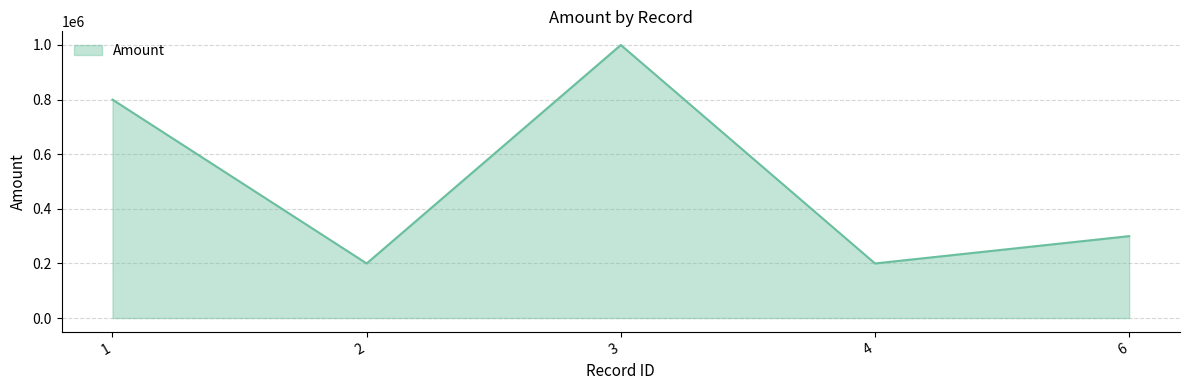

What is the difference between the values at 3 and 6?

700000